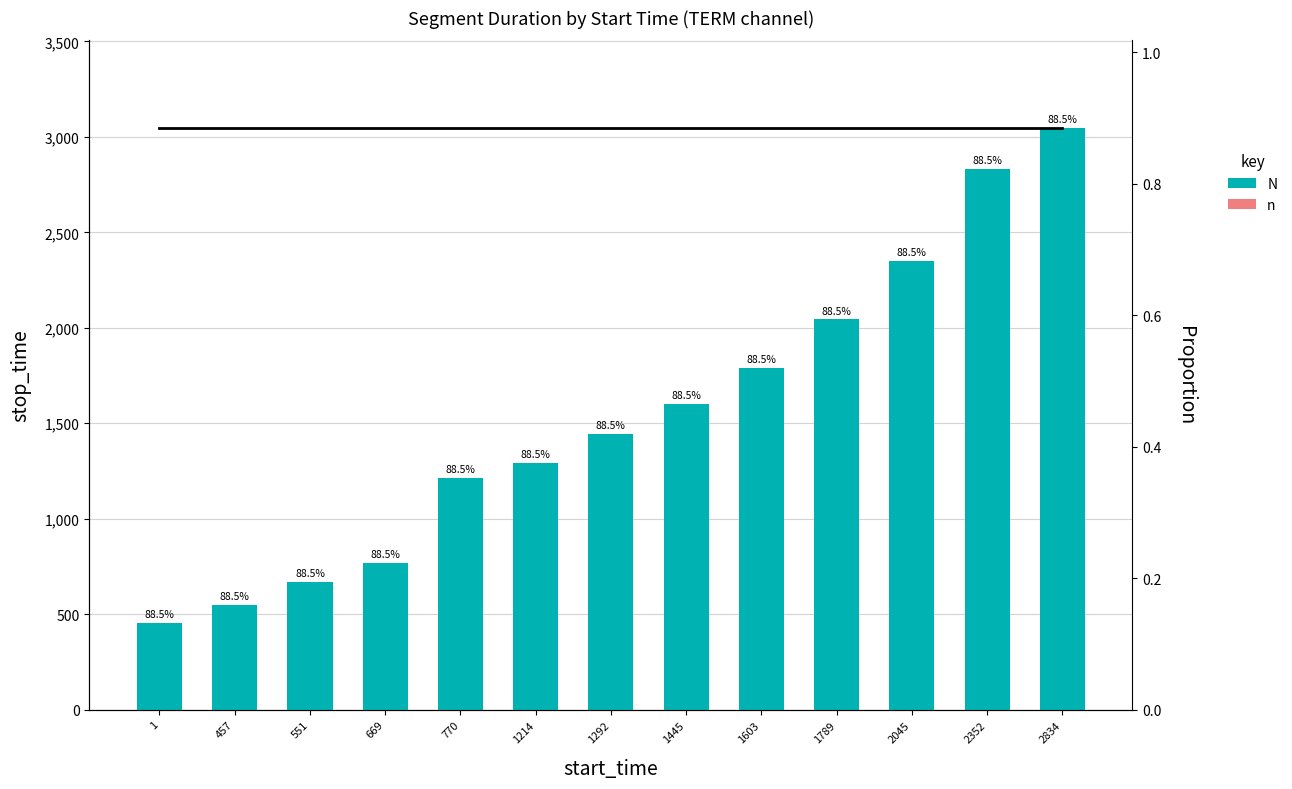

What is the difference between the highest and lowest values at 1603?

1788